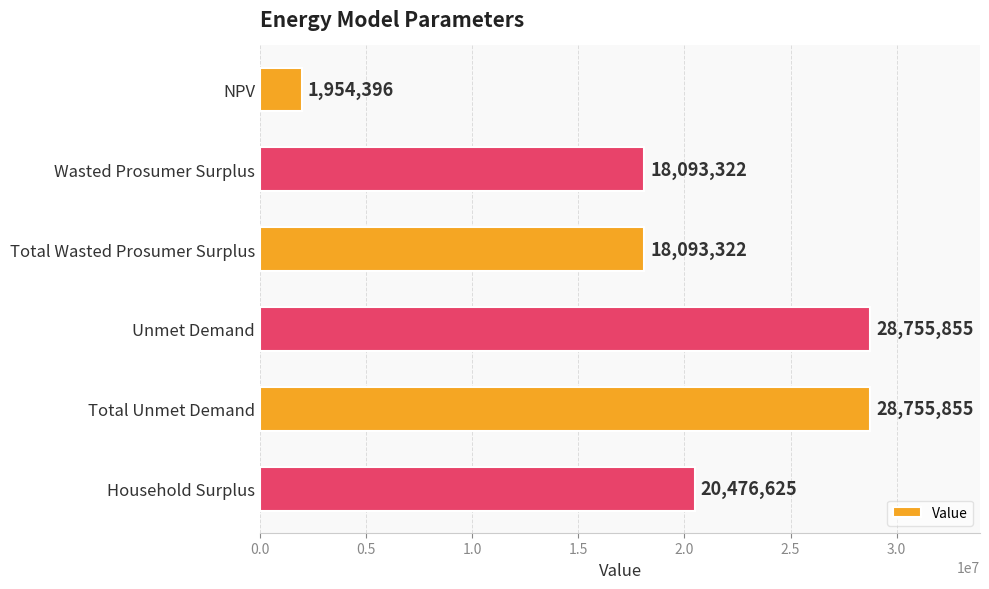

What is the approximate value at Total Wasted Prosumer Surplus?

18093321.8